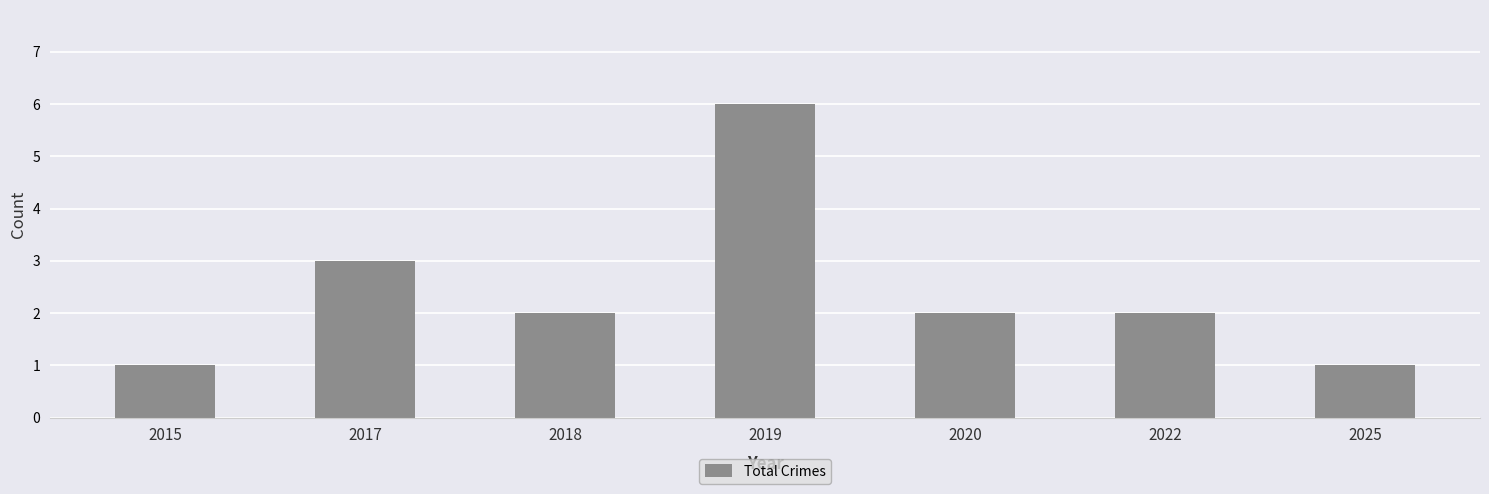

Reading right to left, what are all the values shown in this chart?

1	2	2	6	2	3	1